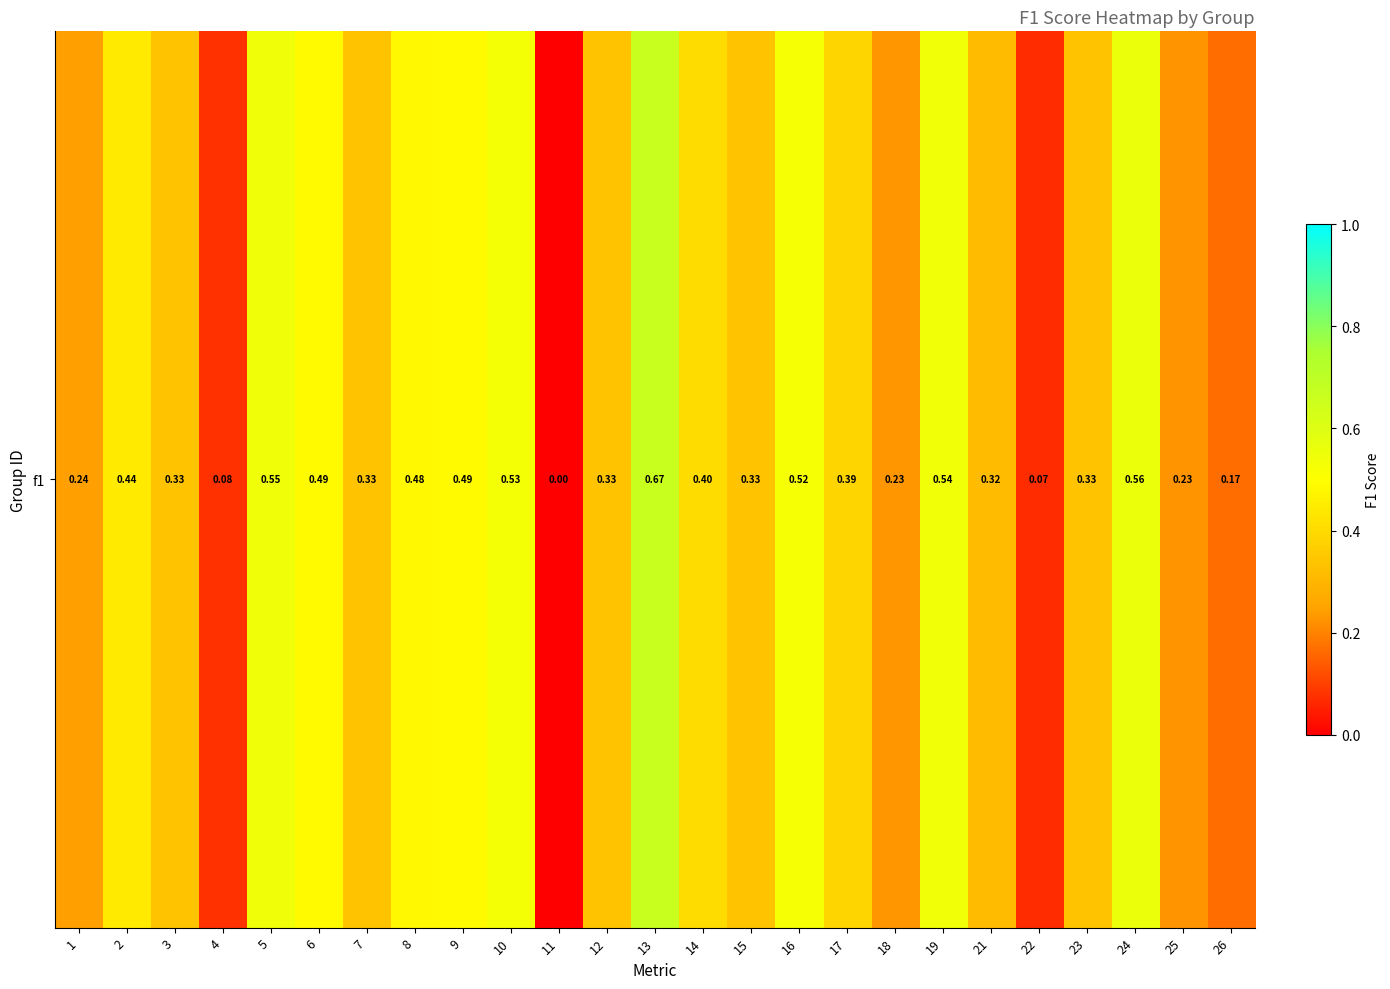

What is the sum of the values at 21 and 23?

0.6